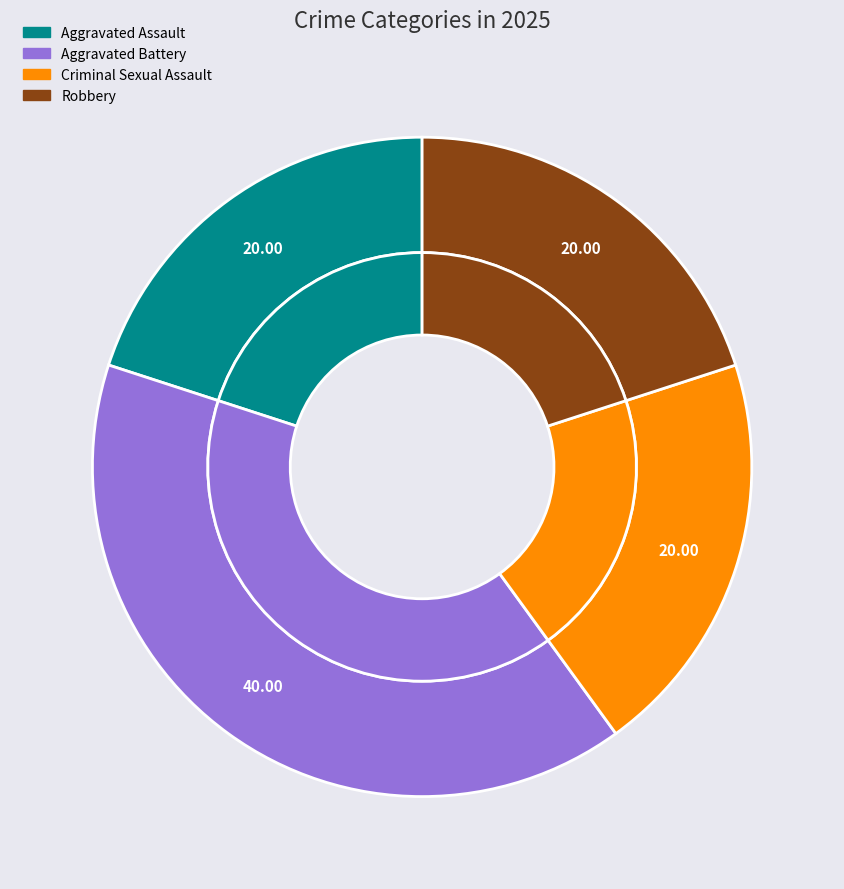

To the nearest percent, what is the combined percentage of Criminal Sexual Assault and Robbery?

40%